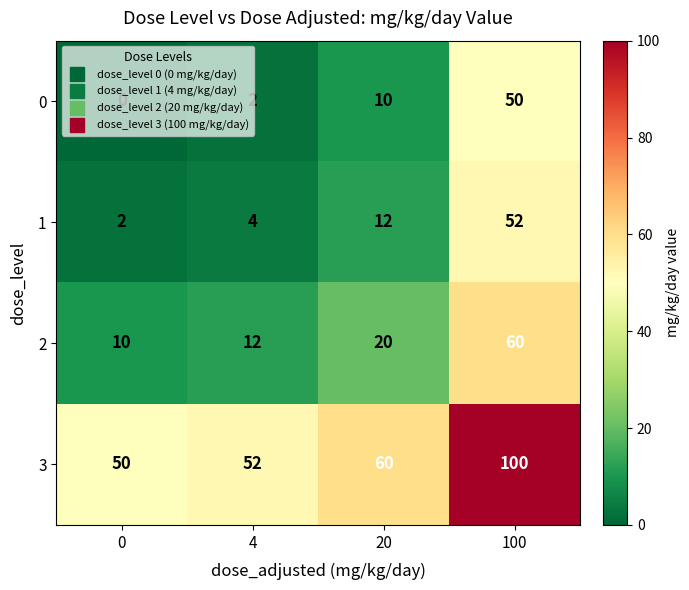

What is the sum of all 1 values?

70